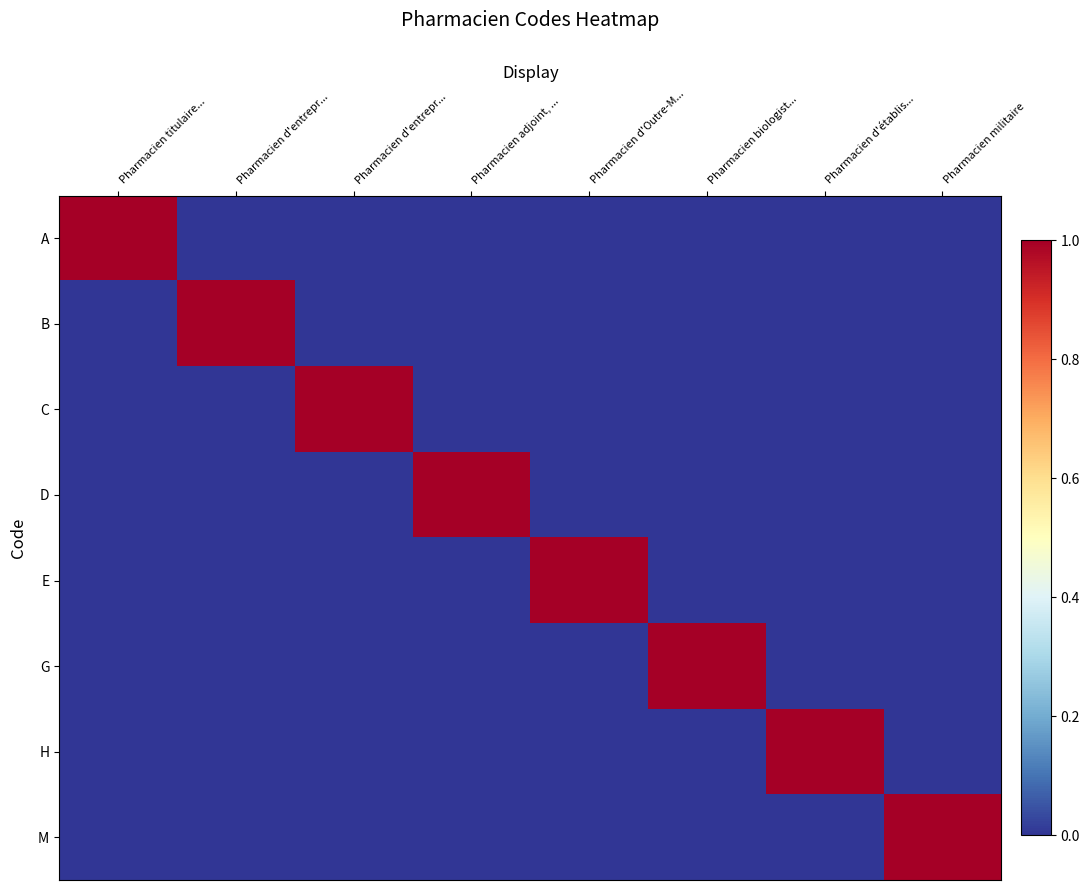

Which has a higher value, Pharmacien biologist... or Pharmacien militaire?

Pharmacien biologist...